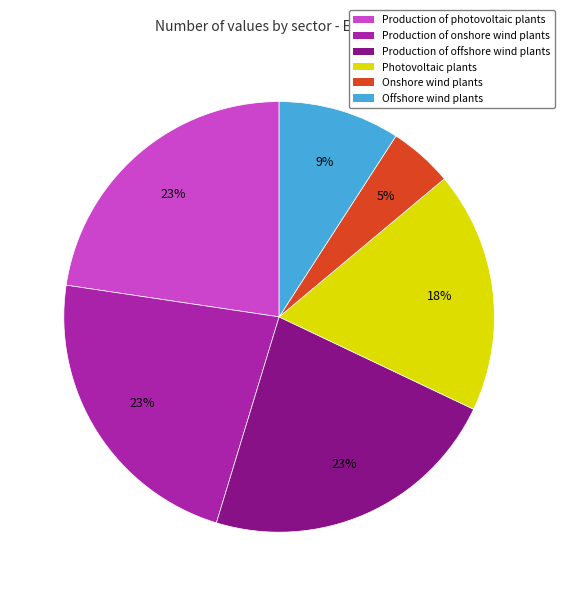

Which category has the smallest portion of the pie?

Onshore wind plants